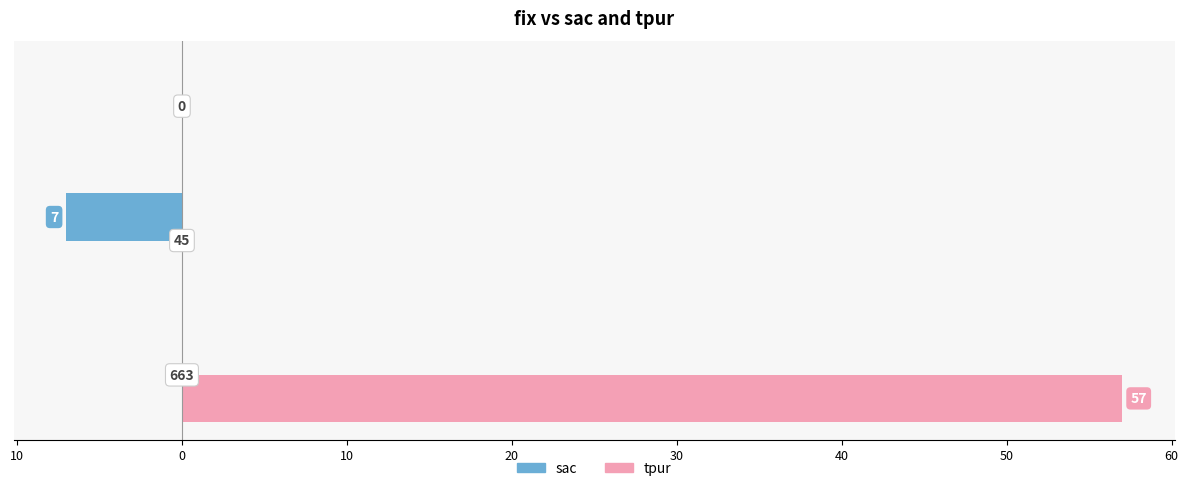

What are all the series names shown in the legend?

sac, tpur